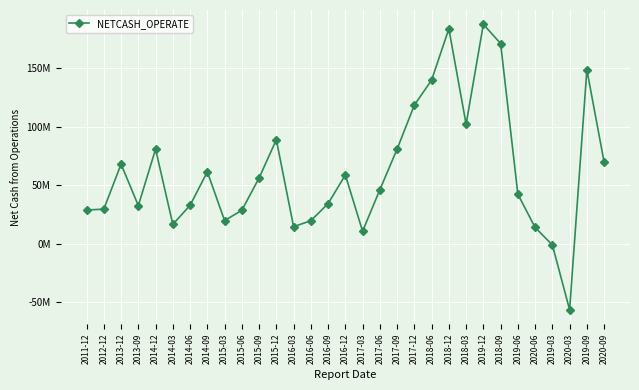

Is this an area chart (filled region under the line)?

No